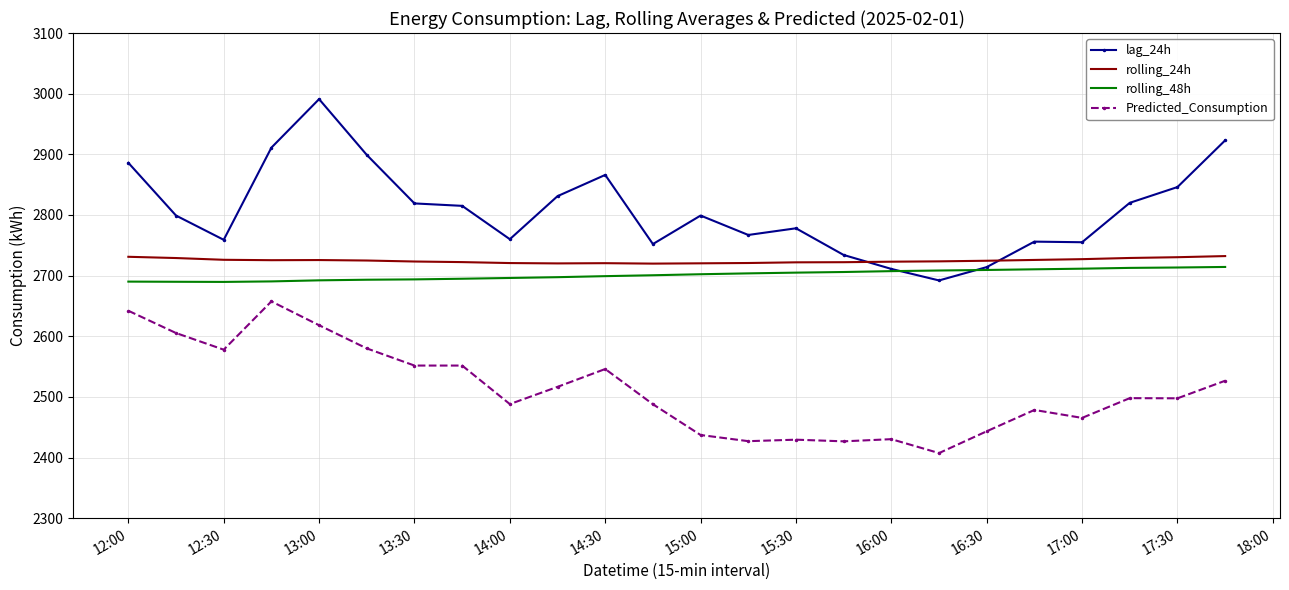

What is the greatest value displayed?

2991.0